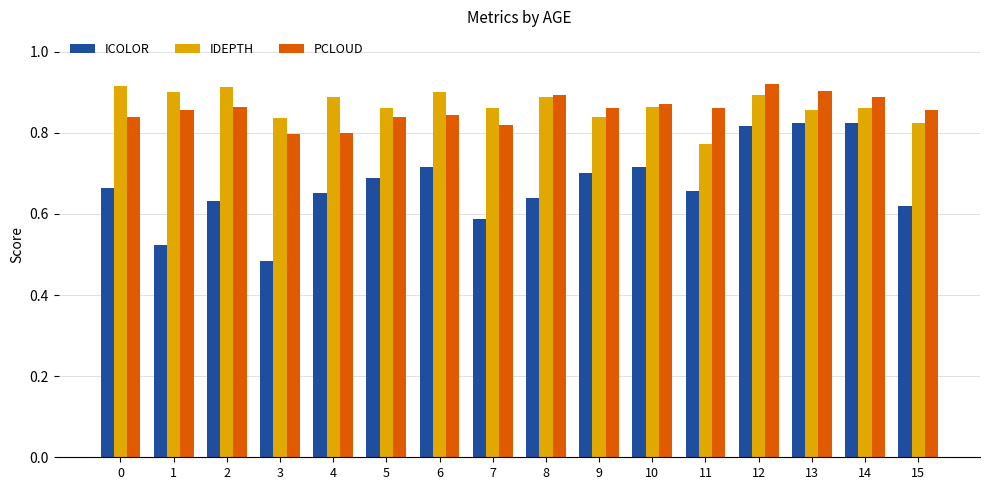

Are the bars grouped side by side (vs. stacked)?

Yes